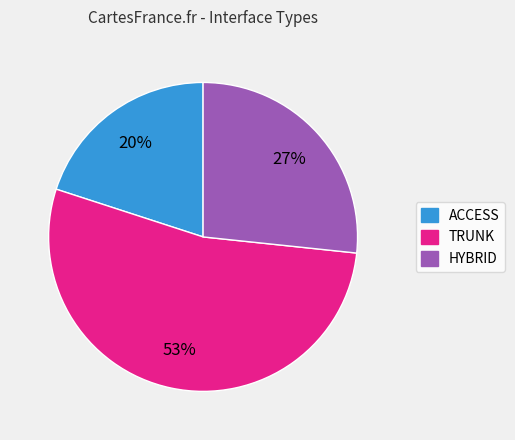

Is there a majority slice in this chart?

Yes